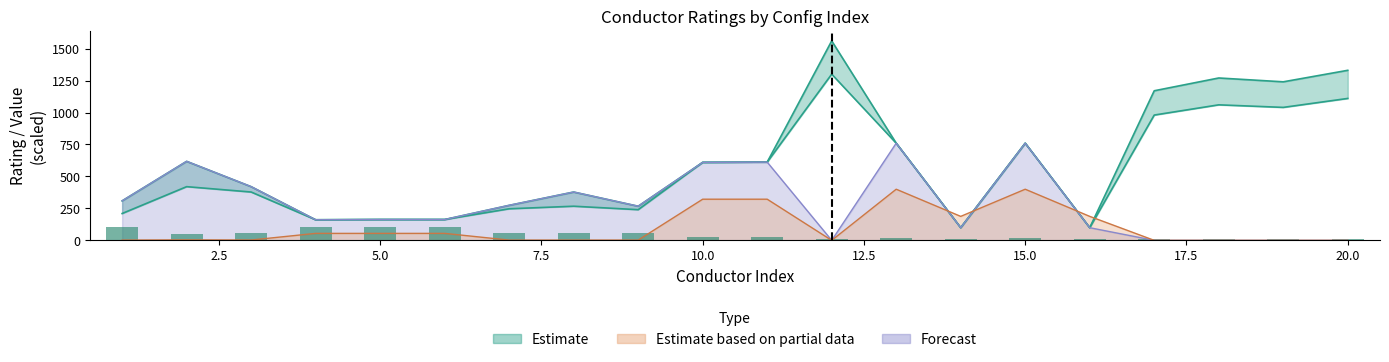

True or false: conductors_config13 has a value of 662.6 at 8.

False